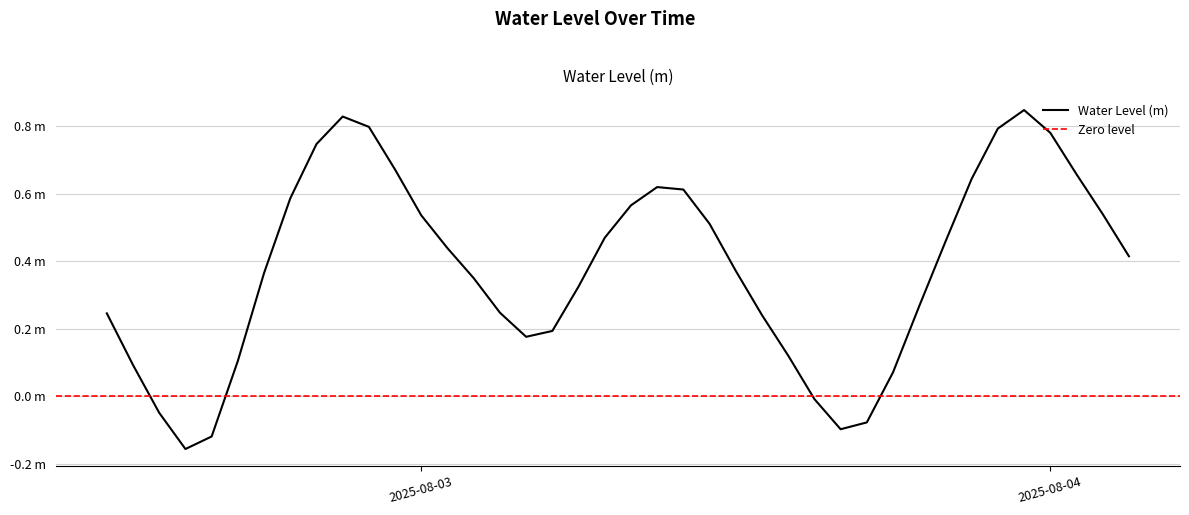

The chart shows a value of 0.5 at 2025-08-02 20:00:00. True or false?

False